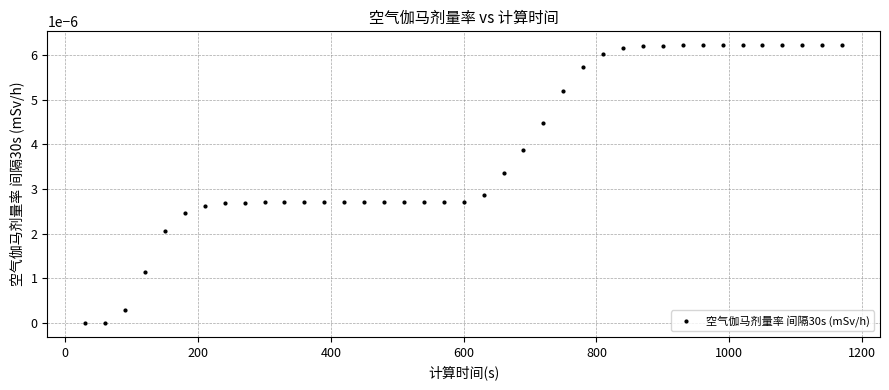

What is the range of X values (max minus min)?

1140.0